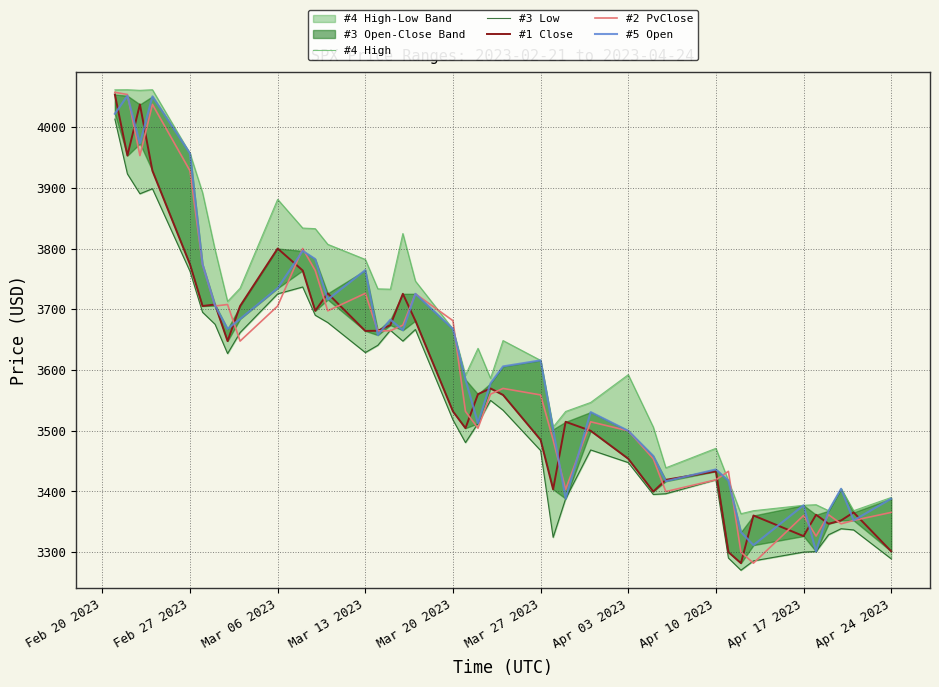

What is the maximum value for #2 PvClose?

4057.4